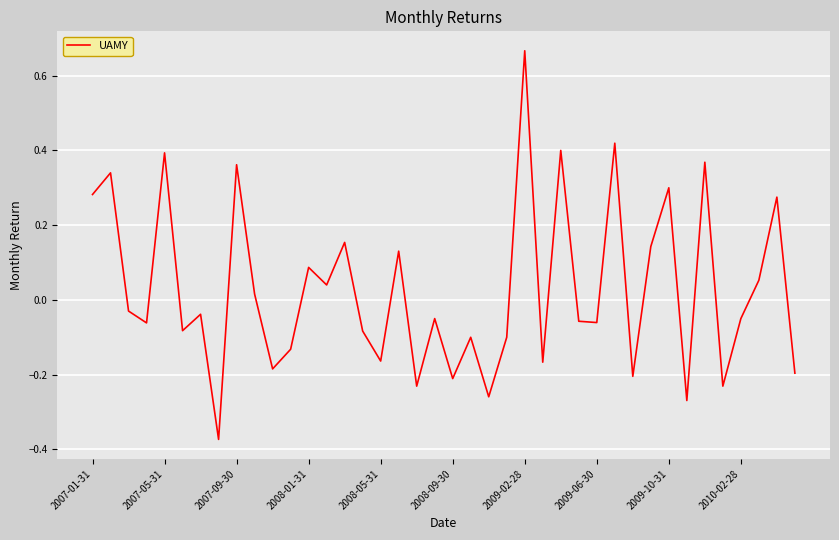

What is the difference between the maximum and minimum values?

1.0